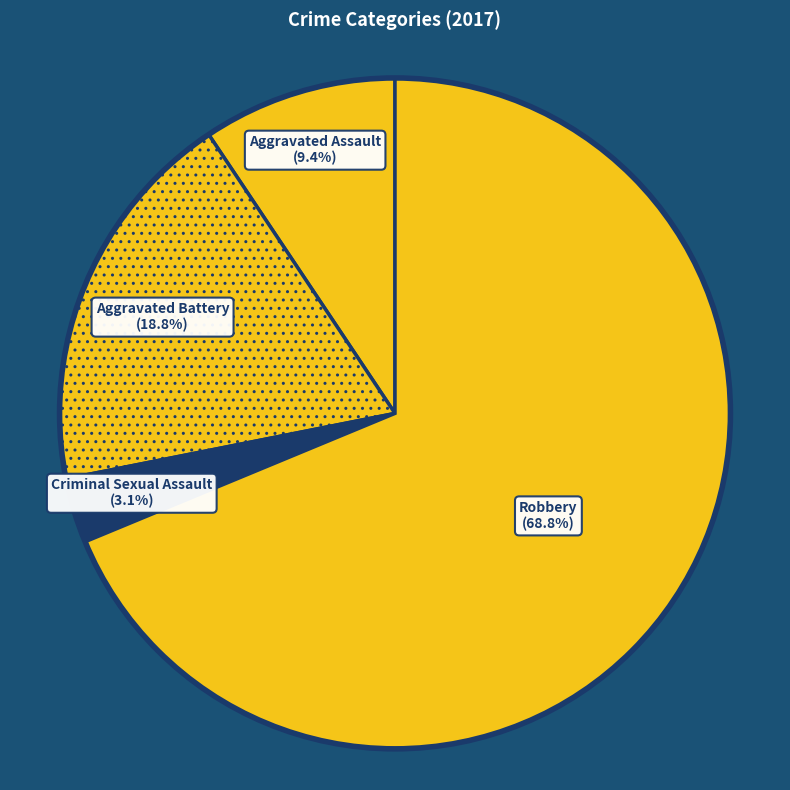

How many slices are in this pie chart?

4